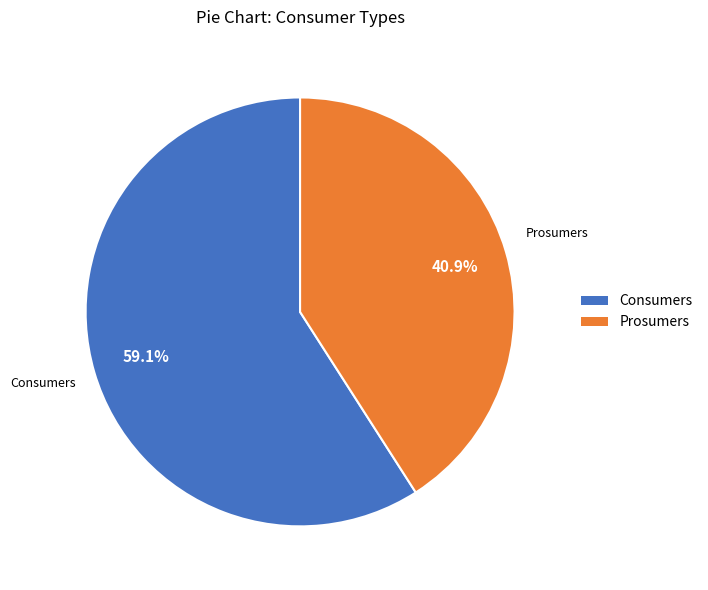

Is it true that Consumers is 47% of the pie?

False